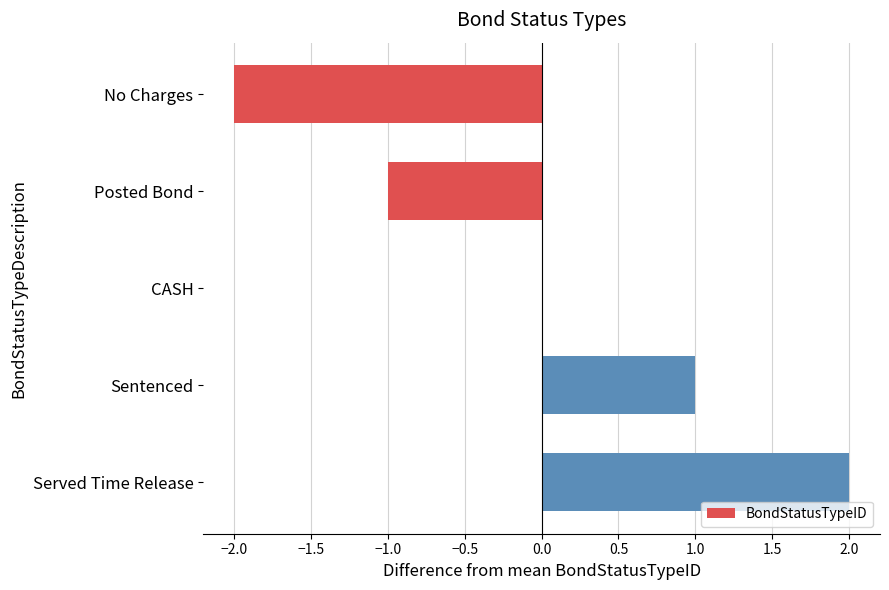

Count the number of data series in this chart.

1